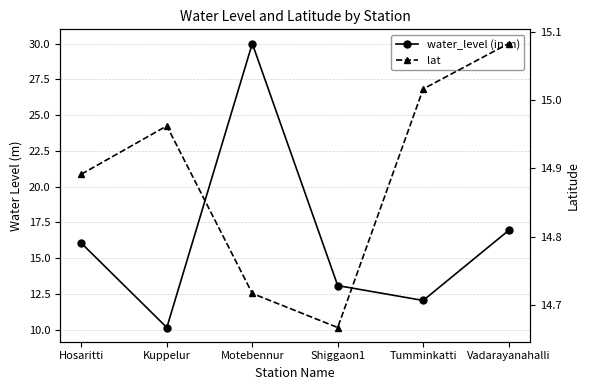

Reading right to left, what are all the values shown in this chart?

water_level (in m): Vadarayanahalli=16.9	Tumminkatti=12.1	Shiggaon1=13.1	Motebennur=30.0	Kuppelur=10.2	Hosaritti=16.1
lat: Vadarayanahalli=15.1	Tumminkatti=15.0	Shiggaon1=14.7	Motebennur=14.7	Kuppelur=15.0	Hosaritti=14.9